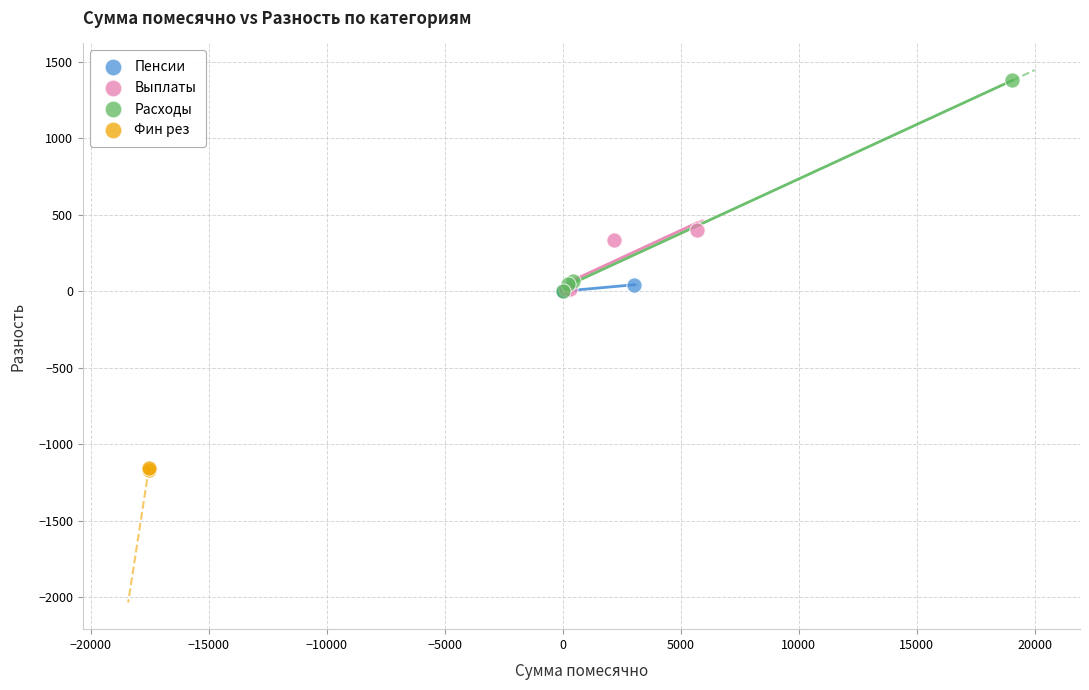

Which series has the widest spread of Y values?

Расходы